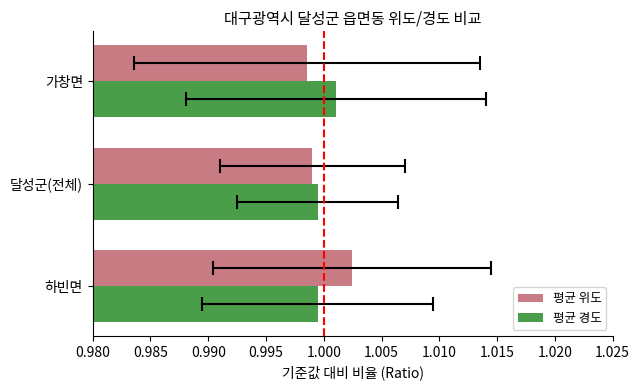

What is the approximate value of 평균 위도 at 달성군(전체)?

1.0